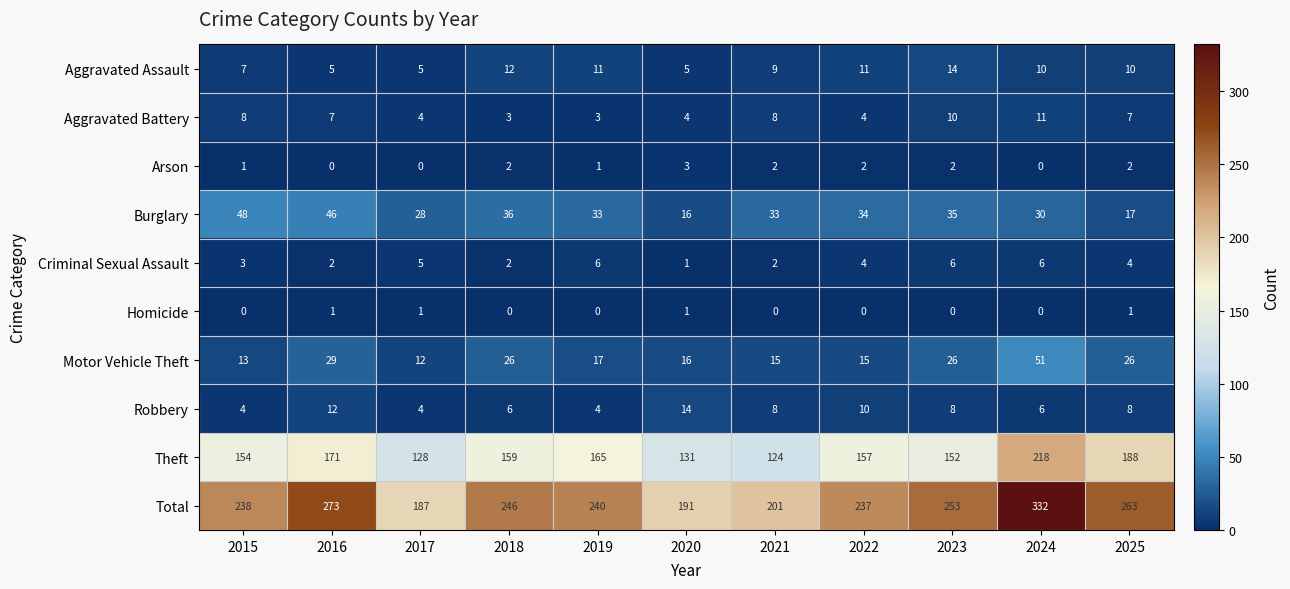

True or false: Arson has a value of 1 at 2016.

False